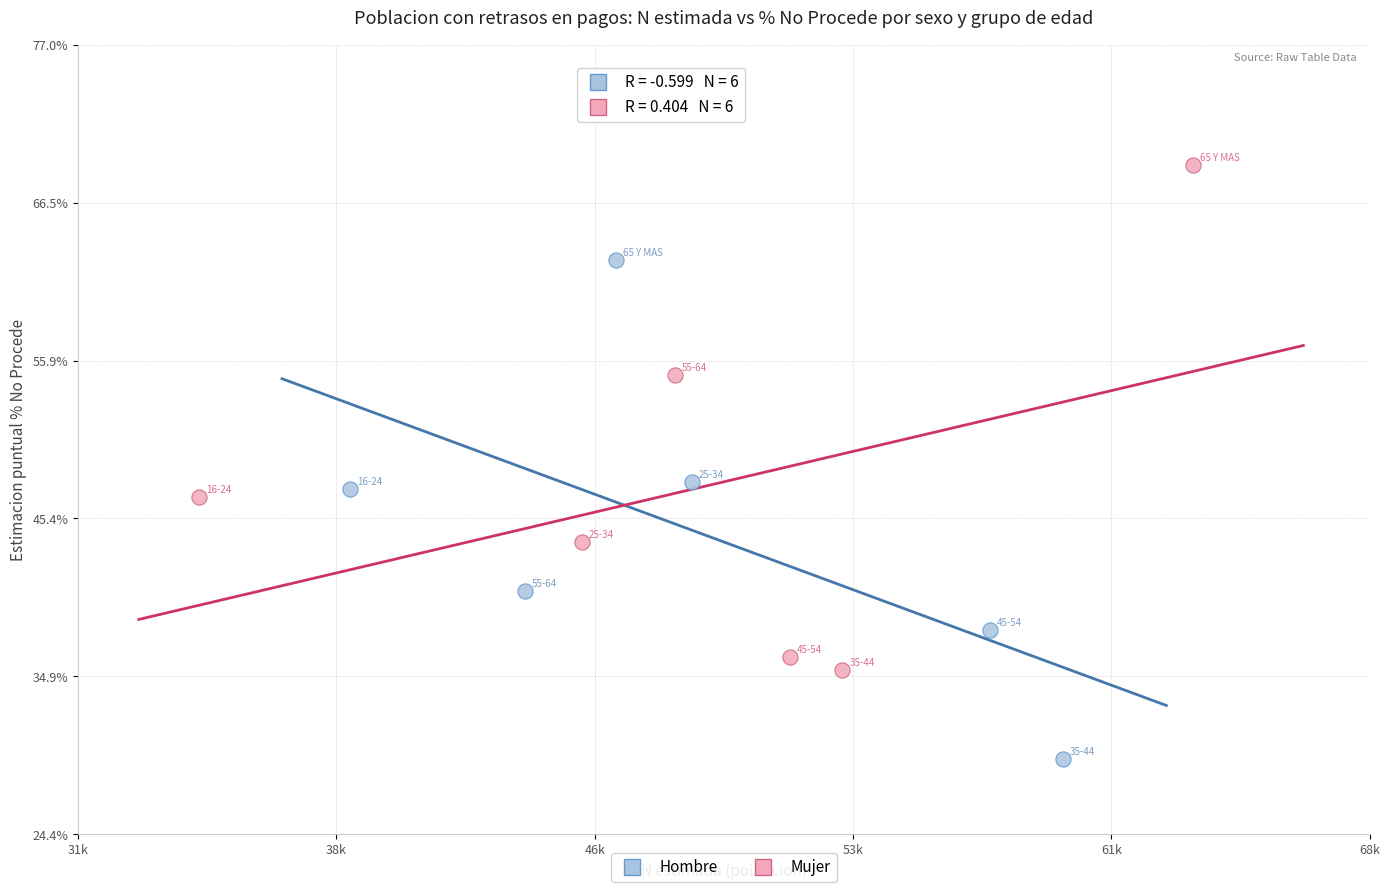

Which series contains the lowest Y value?

Hombre